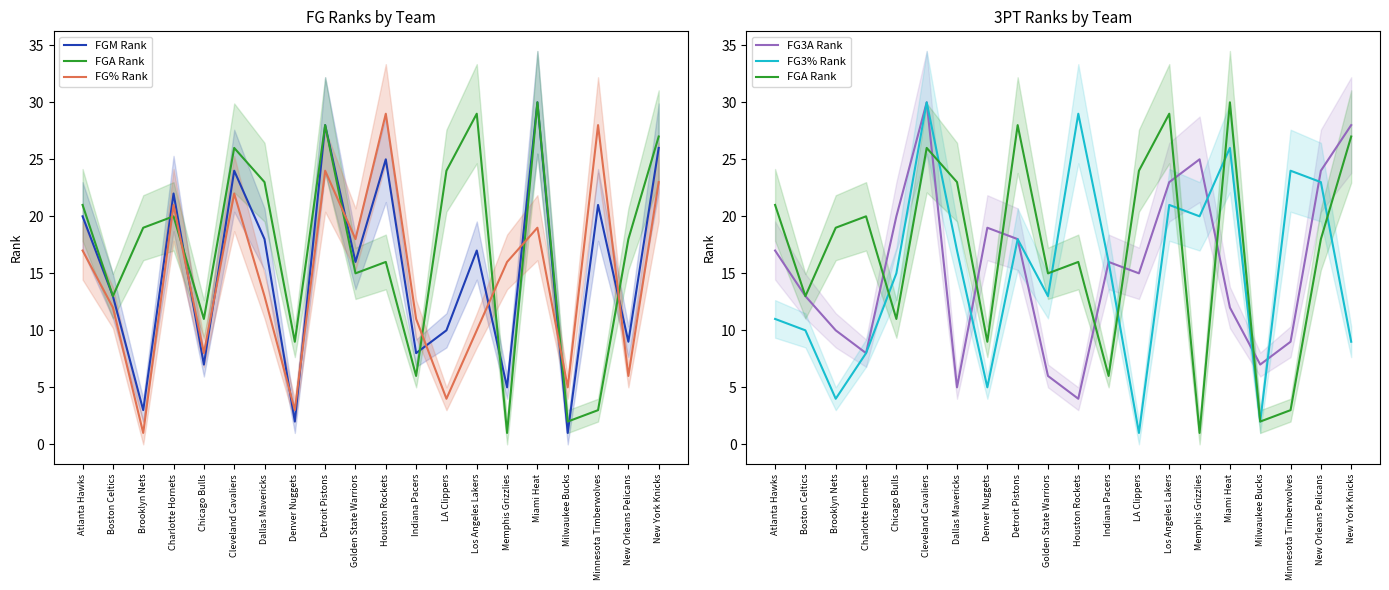

What position from the right is Indiana Pacers?

9